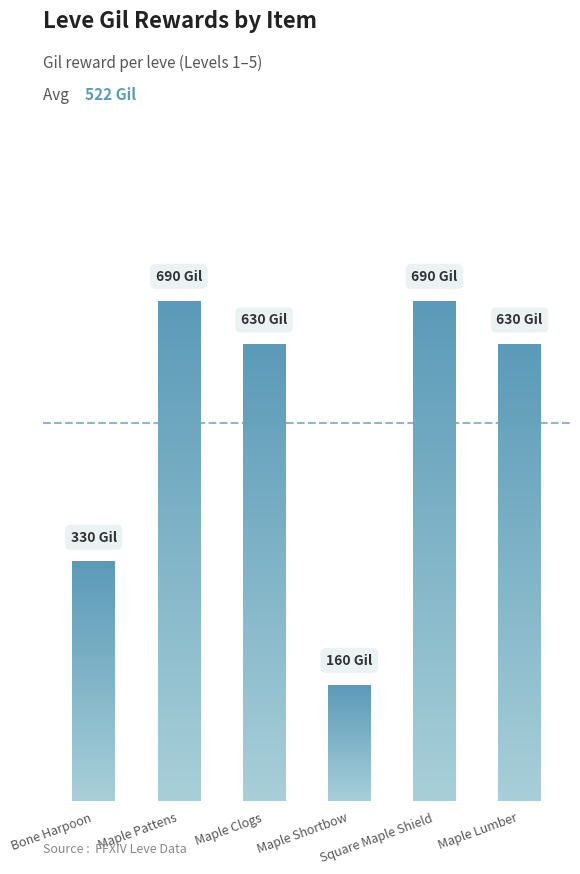

Are the bars grouped side by side (vs. stacked)?

No